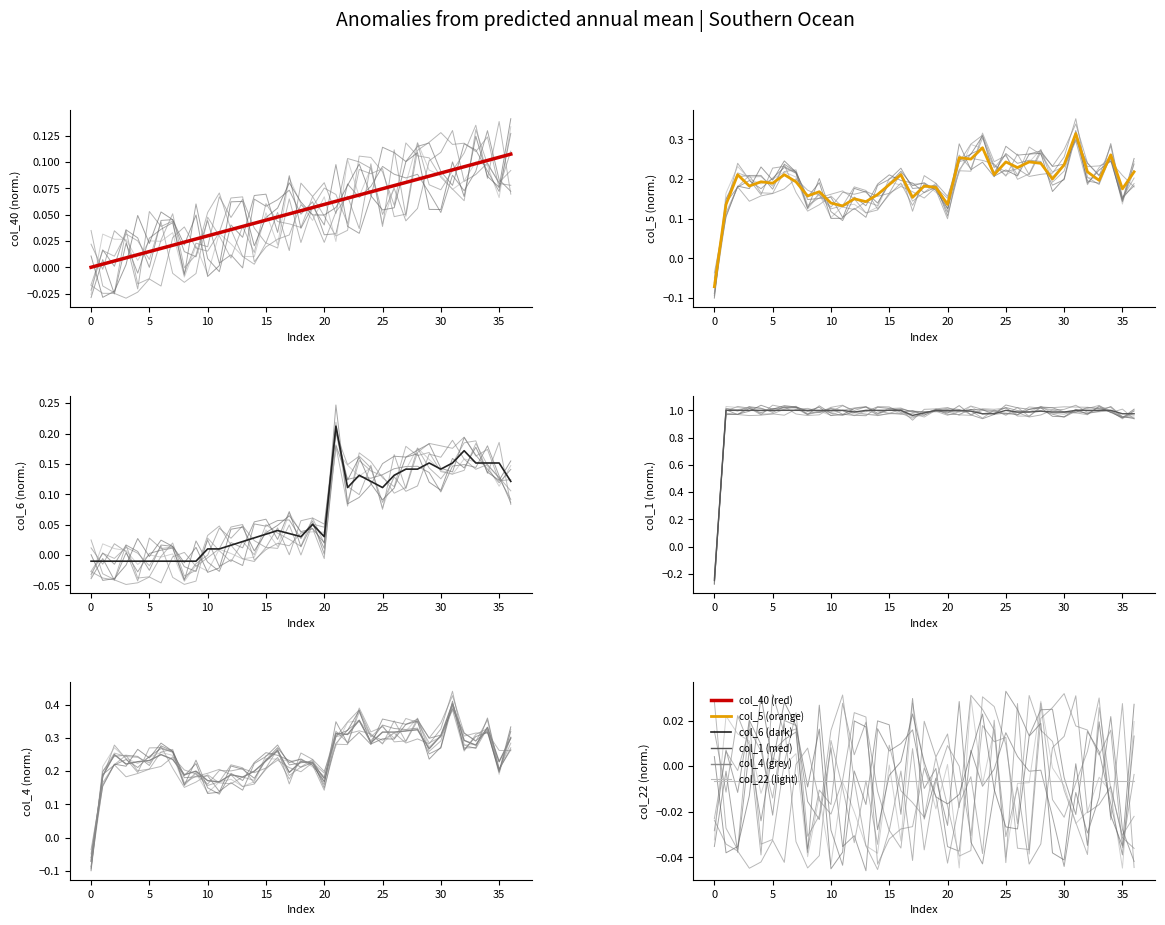

Is the value of col_1 at 36 greater than the value of col_4 at −5?

Yes